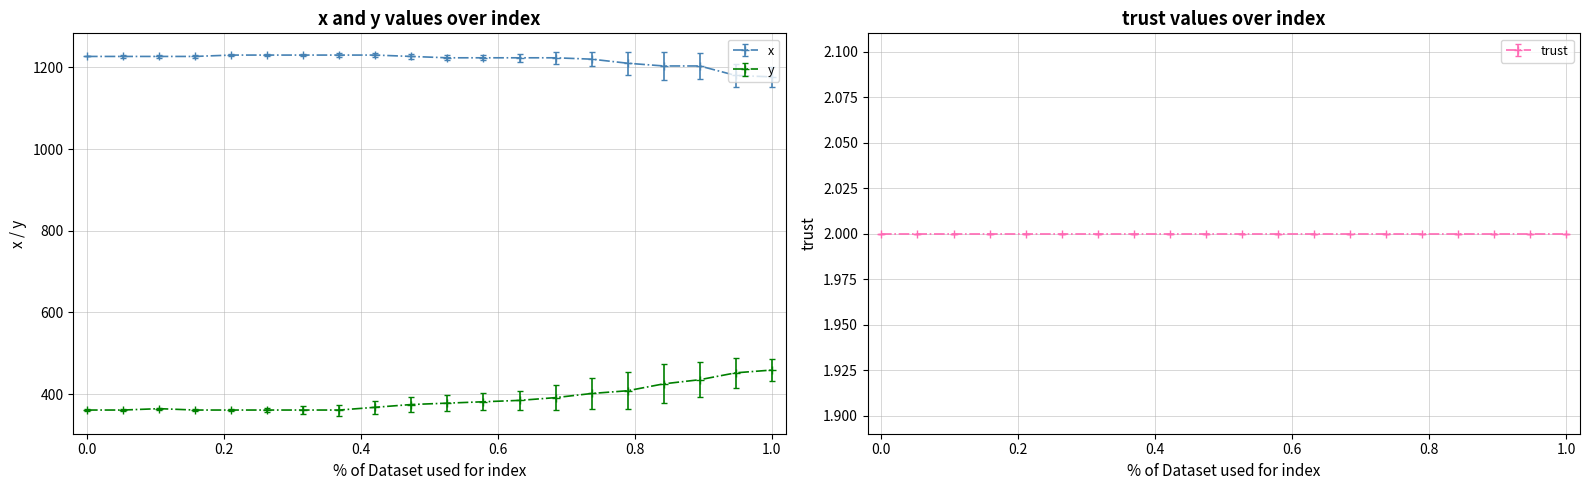

Which series has the largest total across all categories?

x